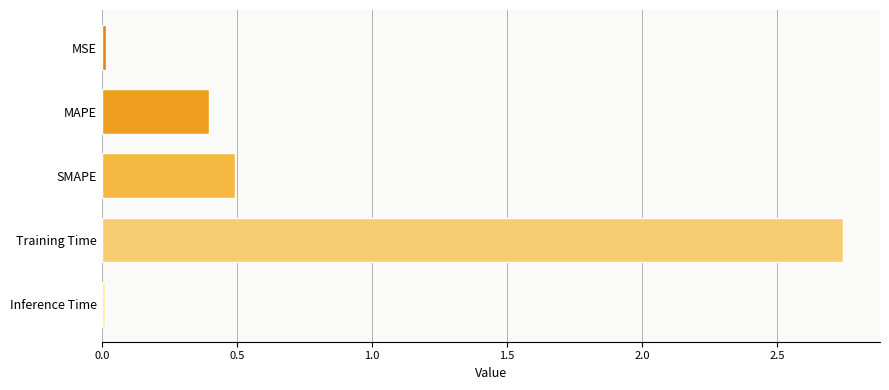

Which has a higher value, MSE or MAPE?

MAPE